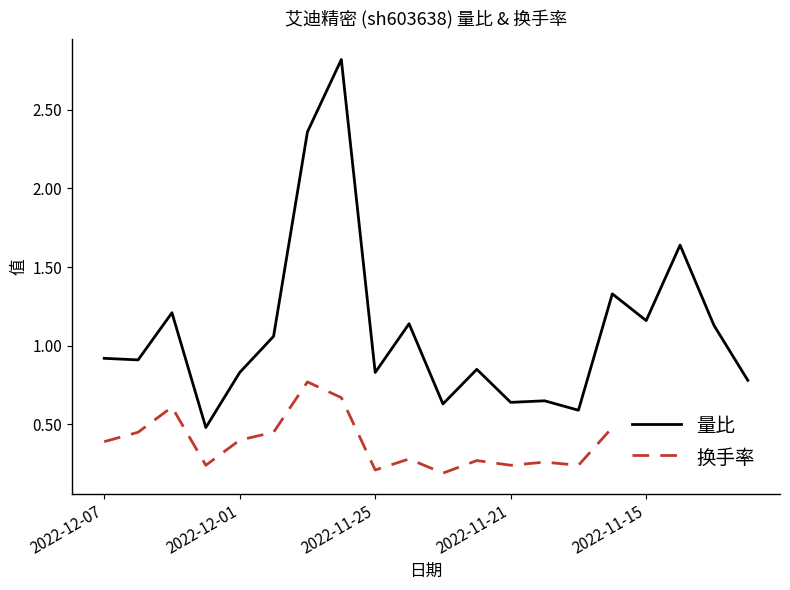

Which series has the widest spread of values?

量比